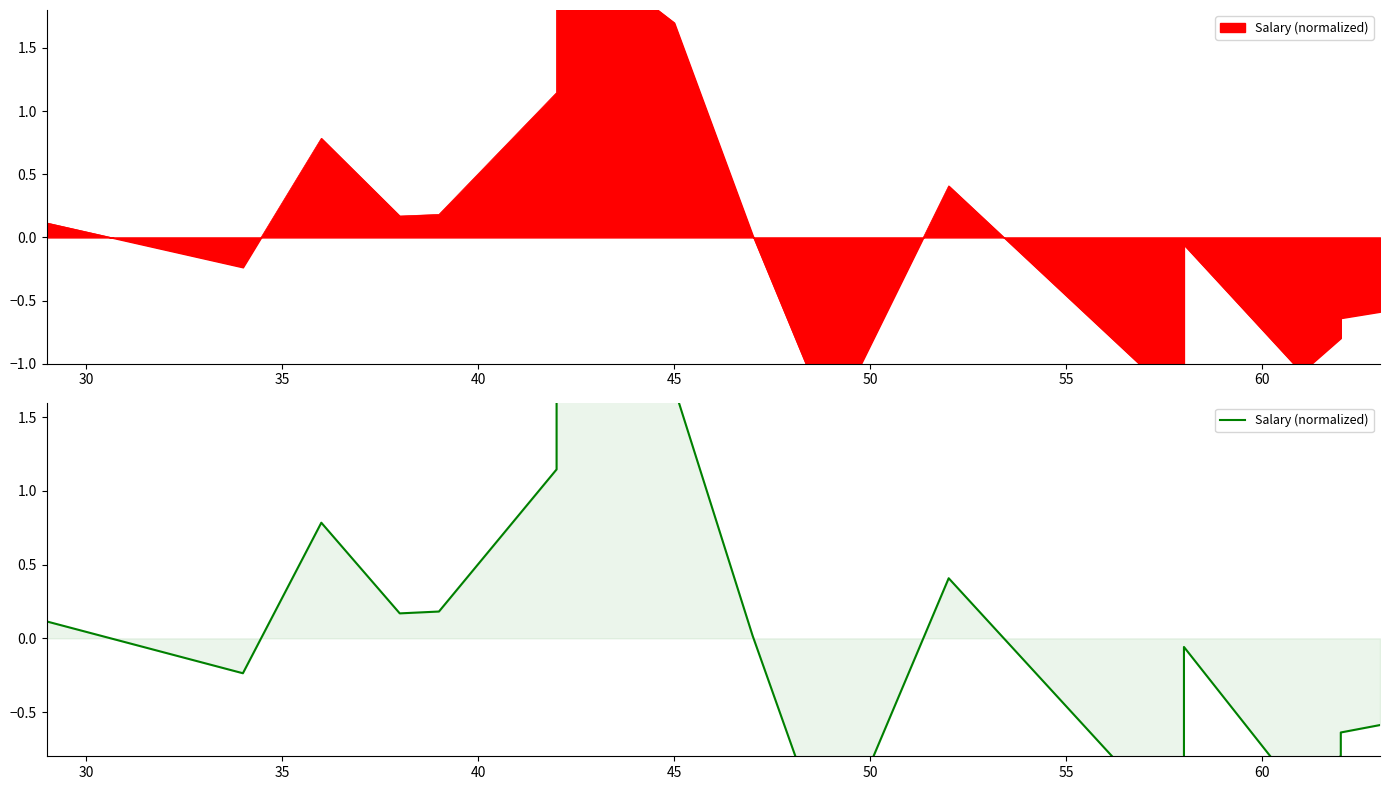

What is the value of the 3rd point from the left?

0.8